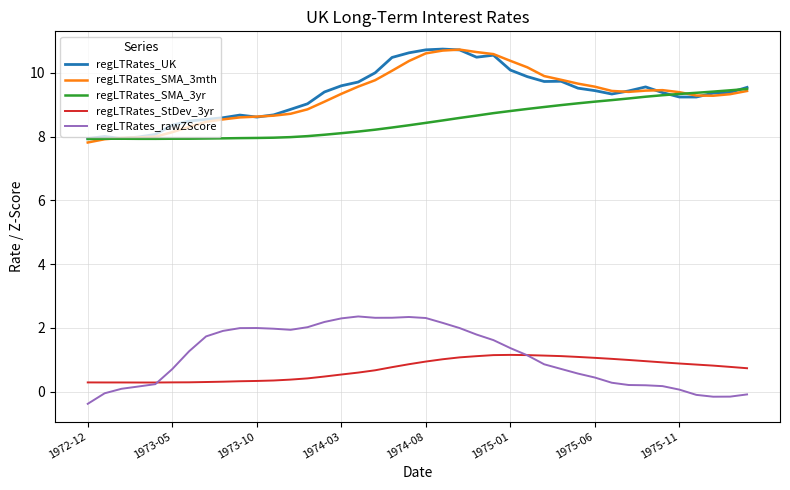

What is the minimum value for regLTRates_SMA_3mth?

7.8